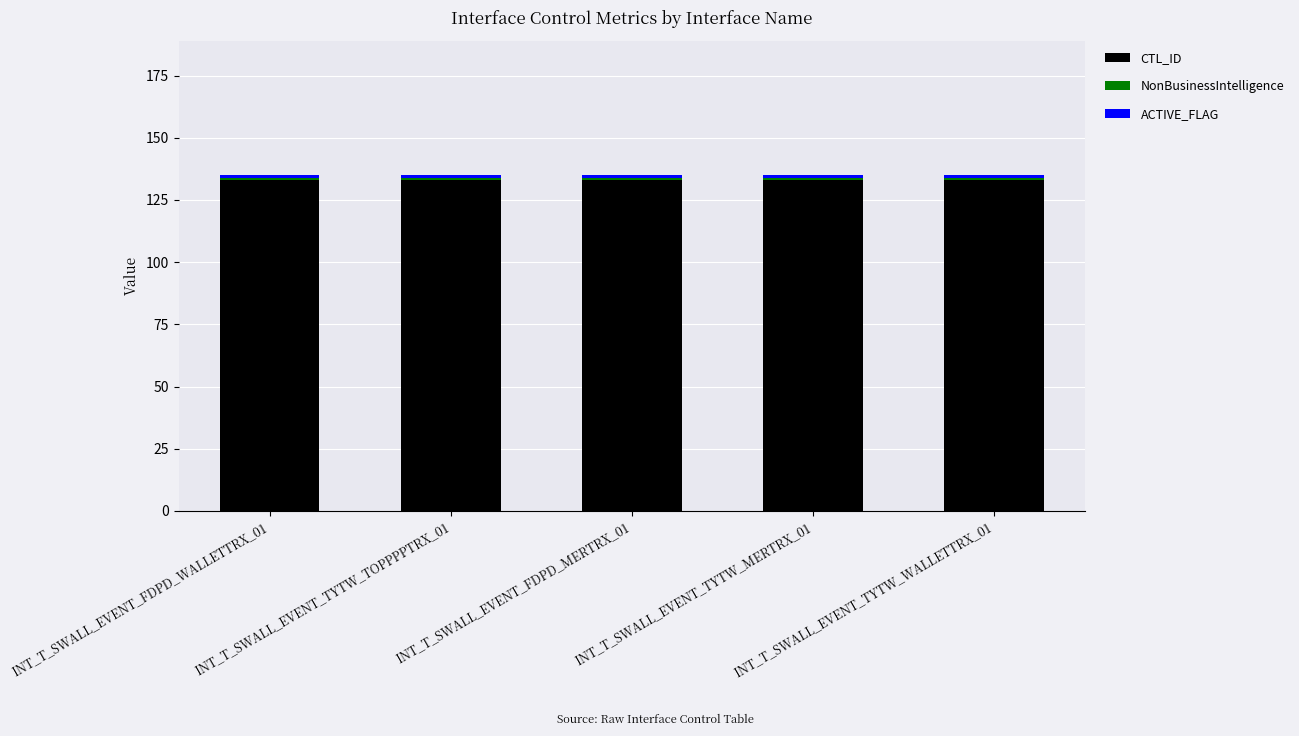

What is the lowest value of the CTL_ID series?

133